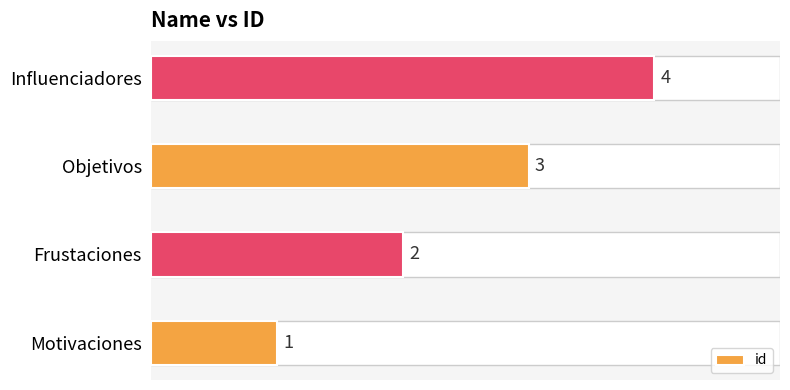

Rank the categories by value from highest to lowest.

Influenciadores, Objetivos, Frustaciones, Motivaciones